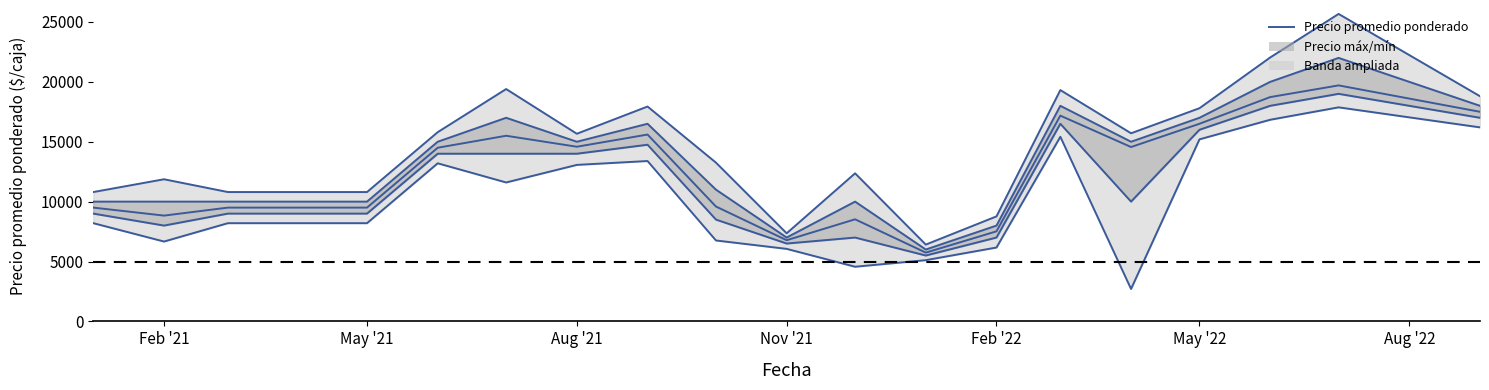

Between 10 and May '22, which is larger?

May '22